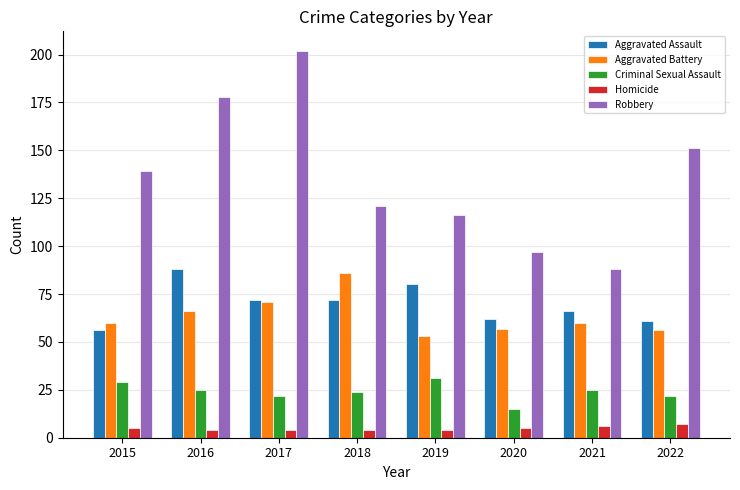

Where is Robbery nearest to the value 145?

2015